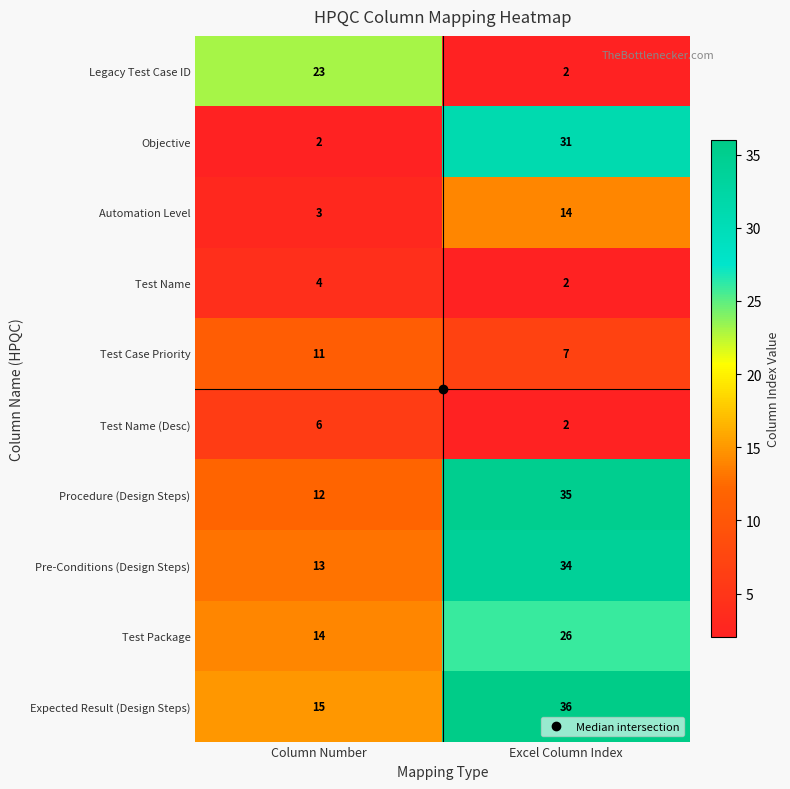

What is the total value across all series at Excel Column Index?

189